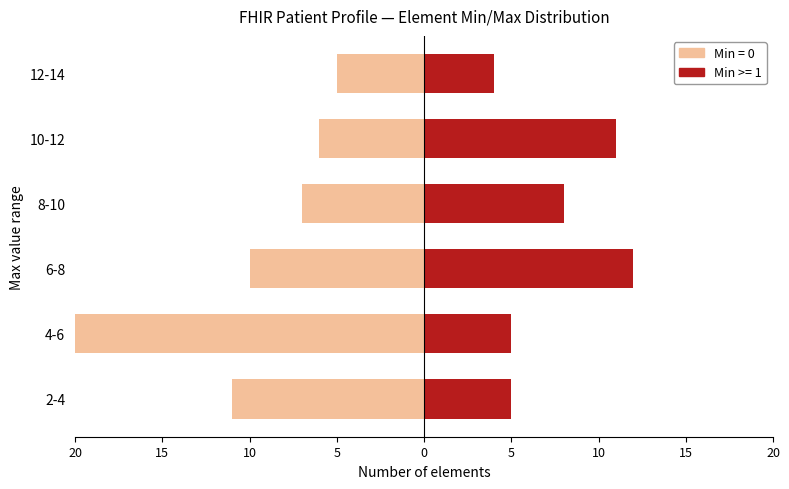

How many groups of bars are there?

6